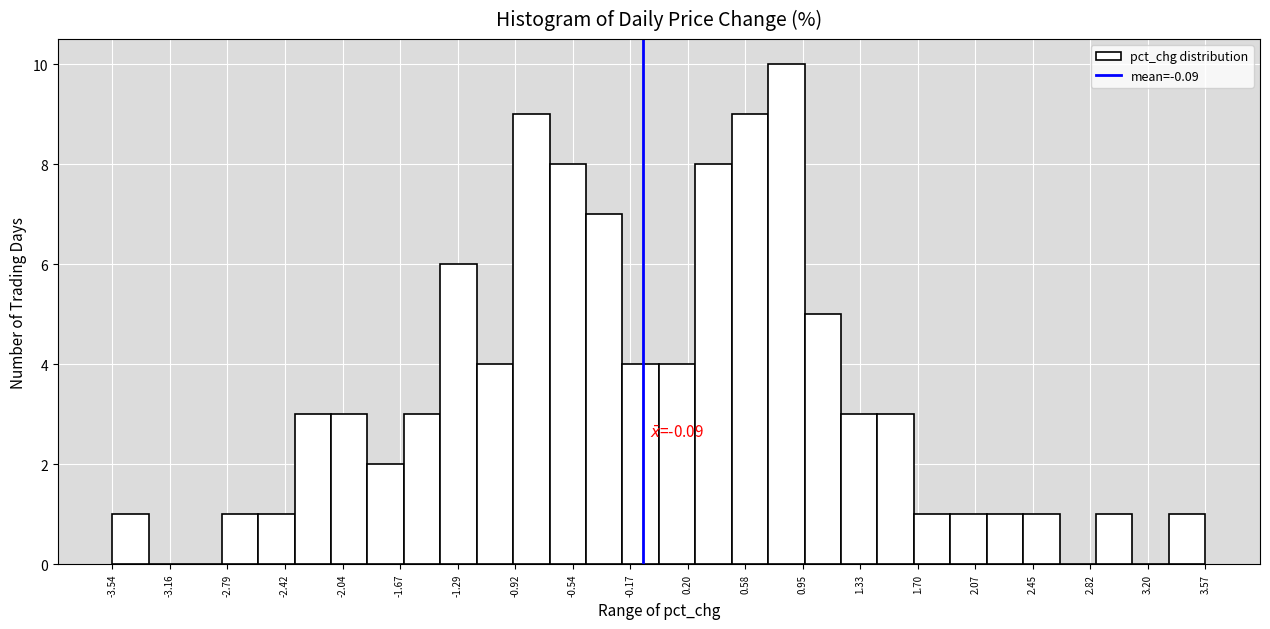

Which range on the x-axis has the tallest bar?

0.75 to 0.95